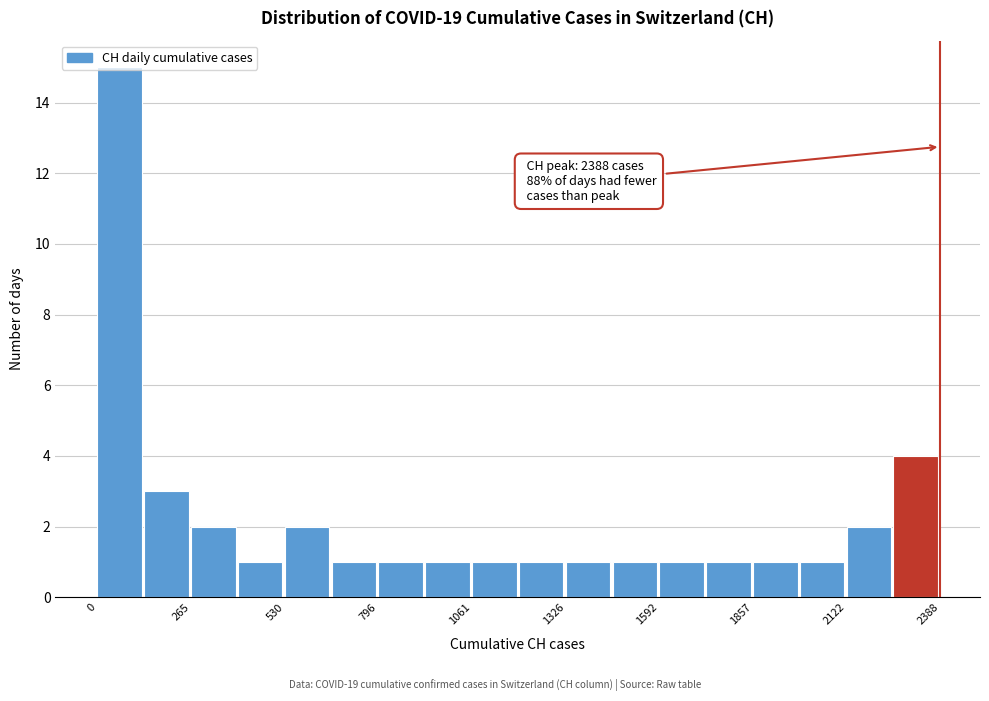

Around what value on the x-axis is the tallest bar? Give the approximate position of its centre, as read against the axis.

50